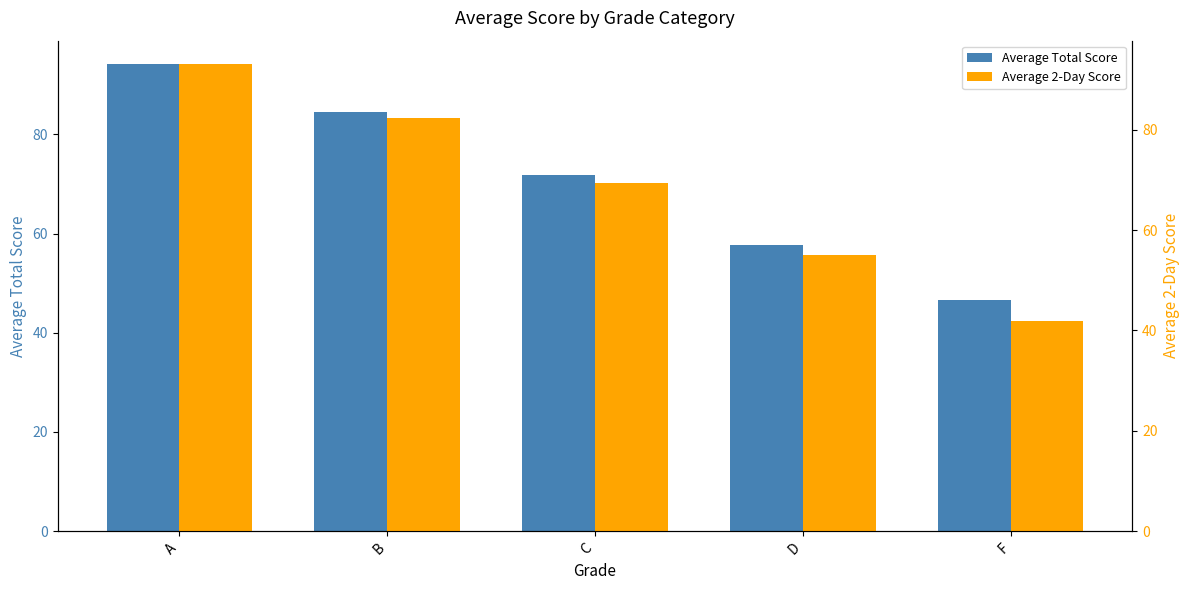

True or false: Average Total Score has a value of 71.8 at C.

True